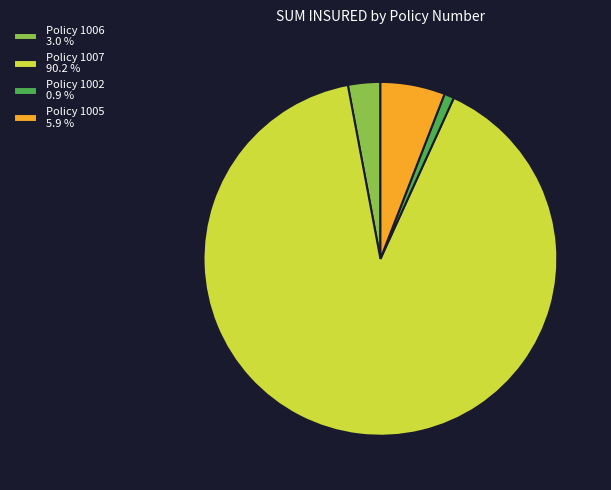

Is the sum of Policy 1007 90.2 % and Policy 1002 0.9 % greater than half?

Yes